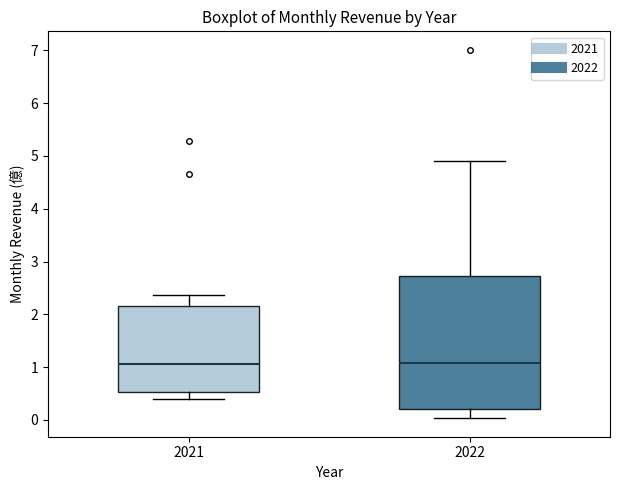

Reading left to right, transcribe this box plot: for each box, give where its median line is, the range the box spans, and where its two whiskers end, as read against the y-axis. The values are not printed on the chart, so give them approximately, as read against the axis.

2021: median 1.1, box 0.5 to 2.2, whiskers 0.4 to 2.4
2022: median 1.1, box 0.2 to 2.7, whiskers 0.0 to 4.9